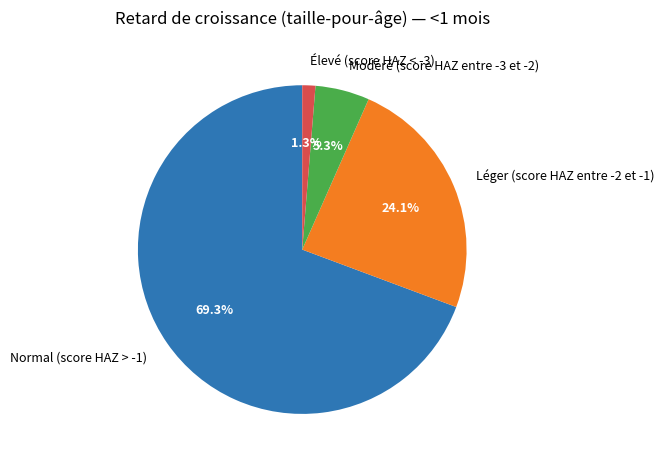

To the nearest percent, what is the combined percentage of Léger (score HAZ entre -2 et -1) and Normal (score HAZ > -1)?

93%